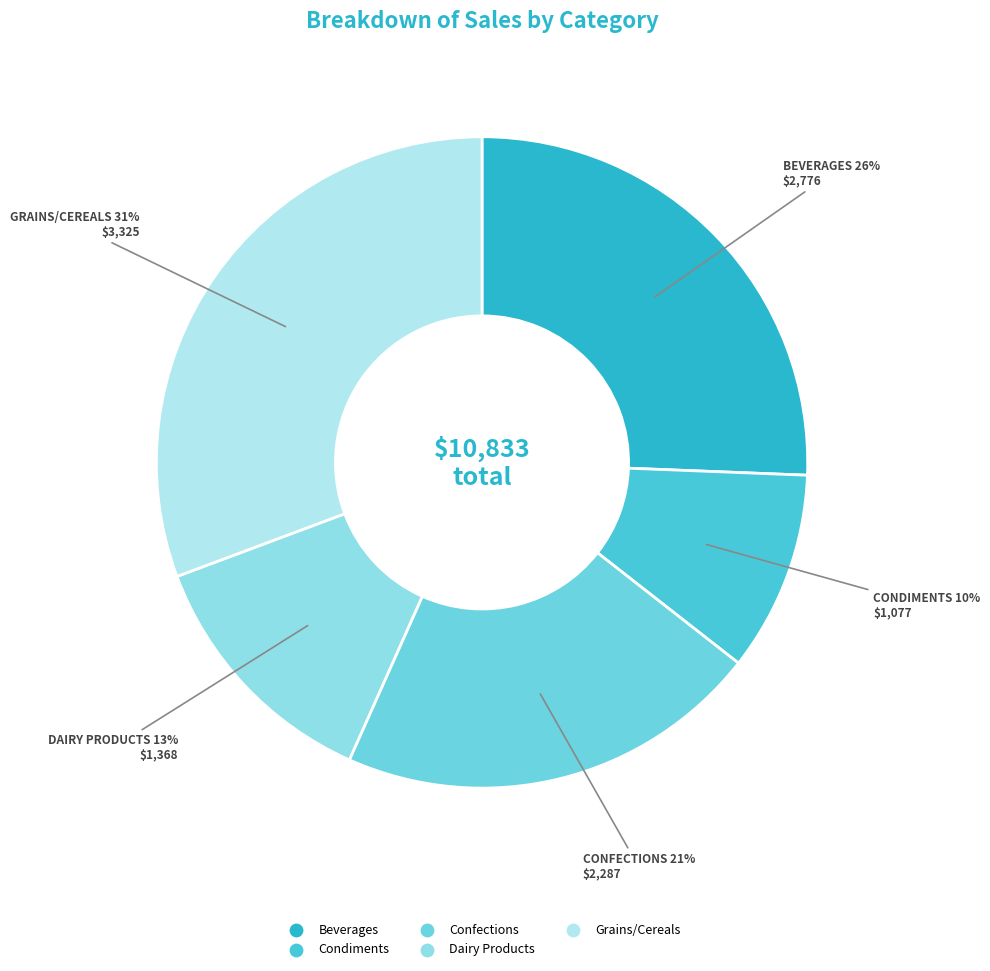

What percentage do Grains/Cereals and Condiments together represent?

40.6%